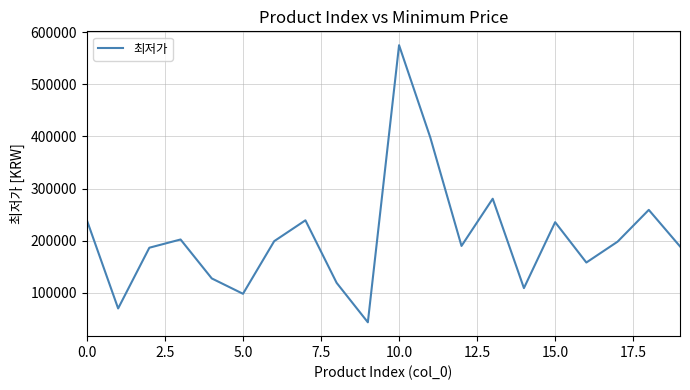

What is the smallest value displayed?

43300